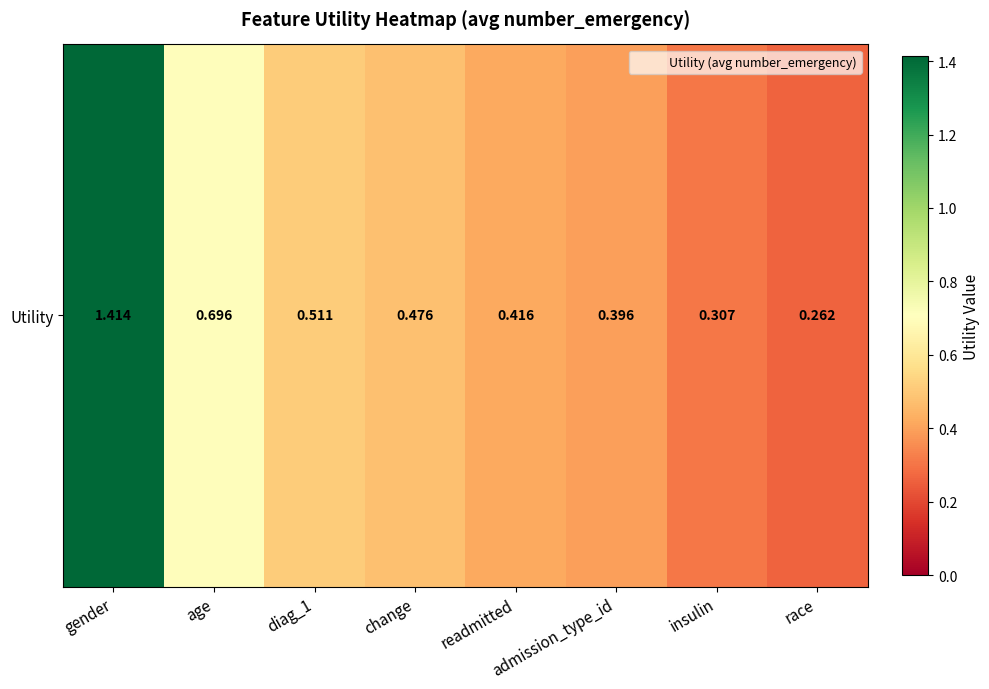

What is the difference between the second highest and second lowest values?

0.4